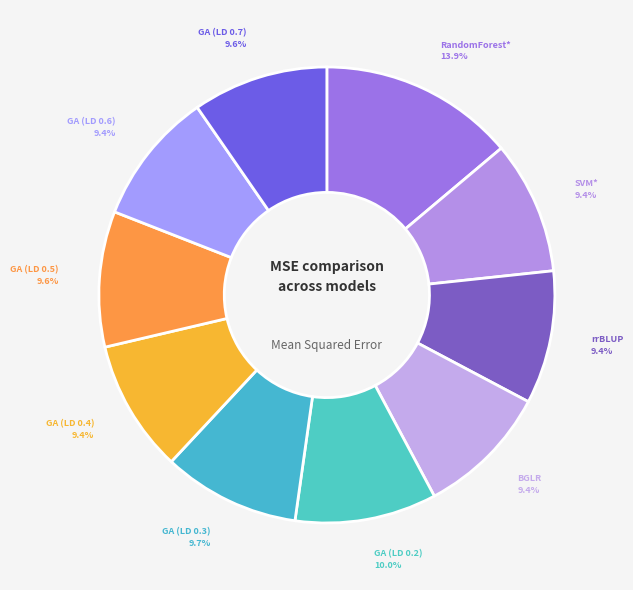

Which slice is the smallest?

GA (LD 0.4)